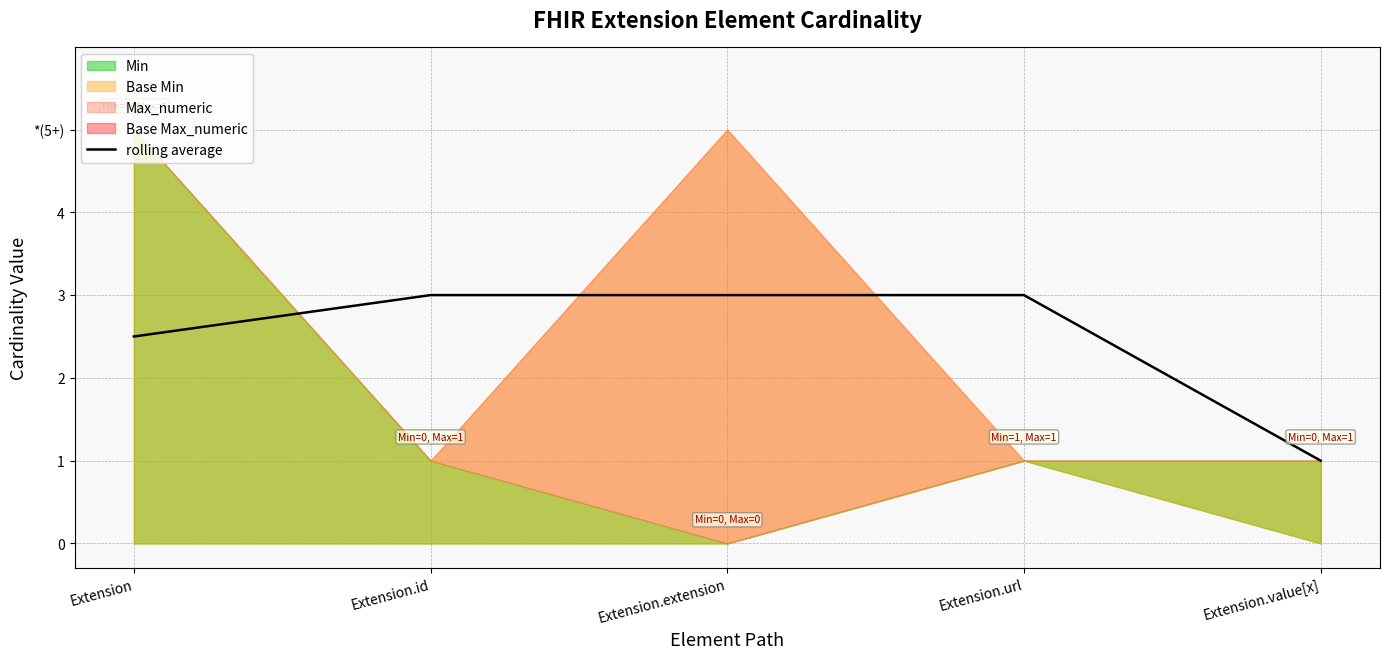

What is the label of the 2nd point from the right?

Extension.url